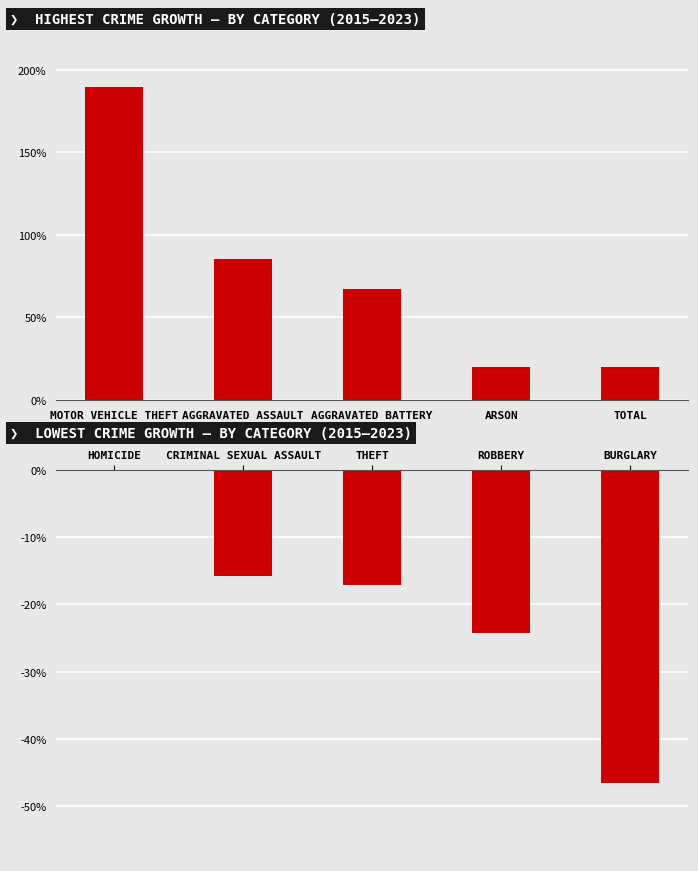

What is the label of the 3rd bar from the right?

THEFT